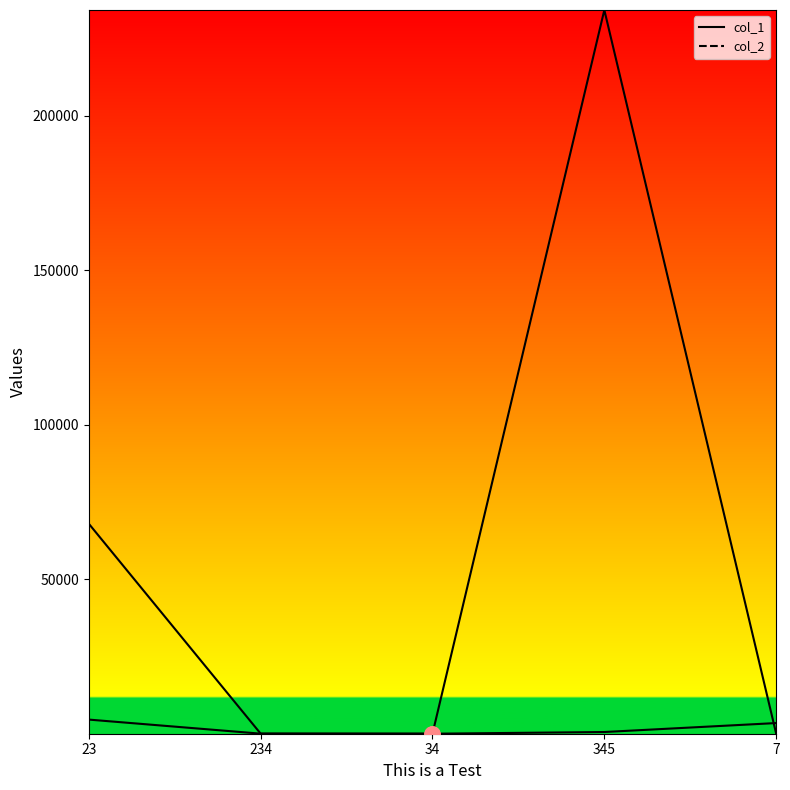

At which category is the sum across all series the highest?

345